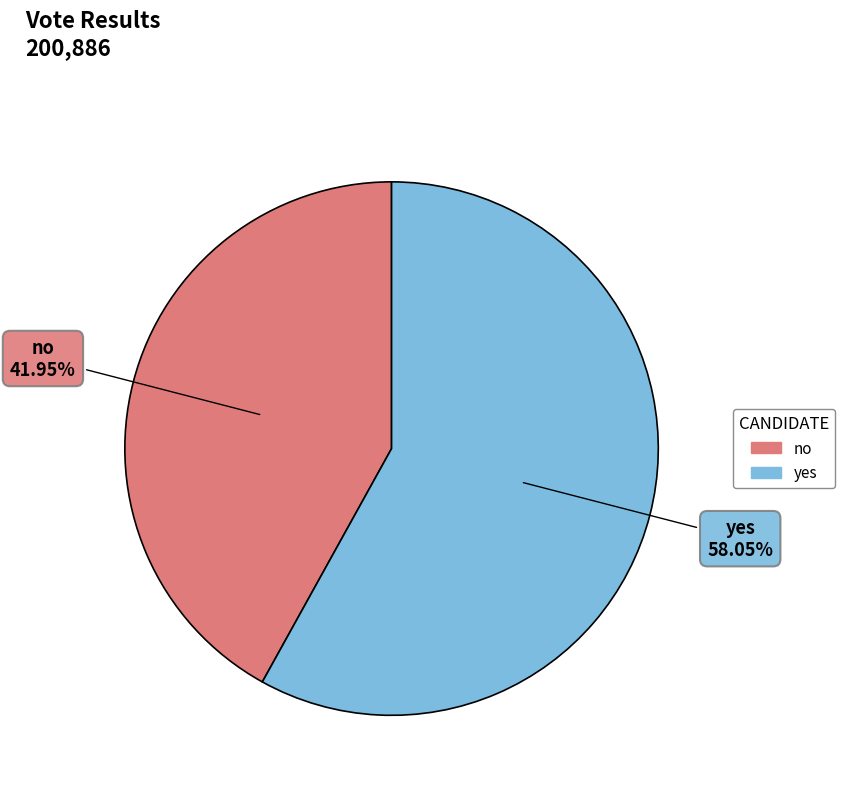

How many segments does this pie chart have?

2